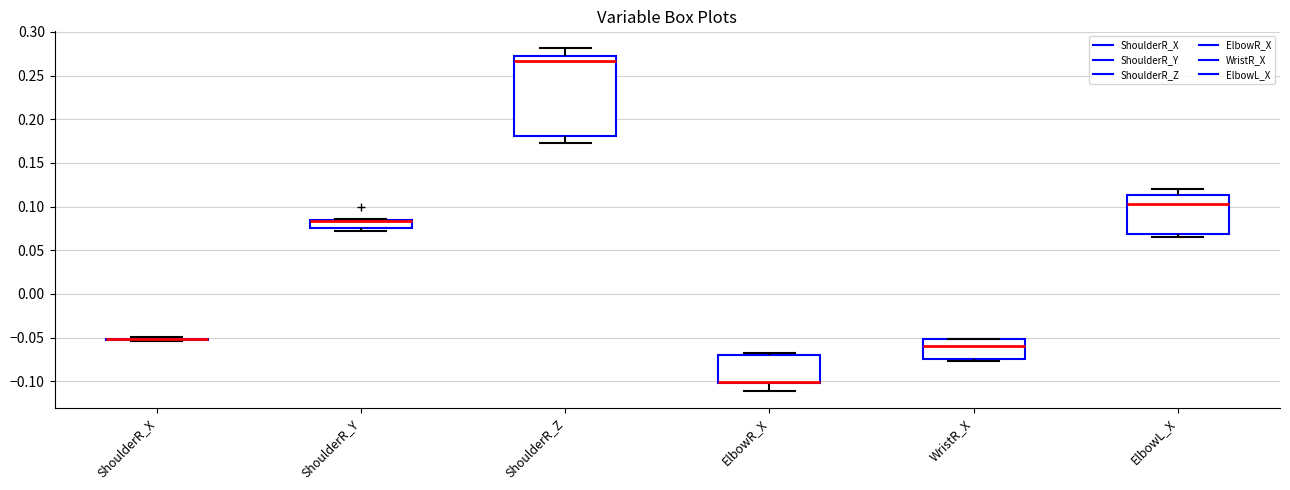

Where is the upper edge of the box for ElbowL_X on the y-axis? The values are not printed on the chart, so give them approximately, as read against the axis.

0.115